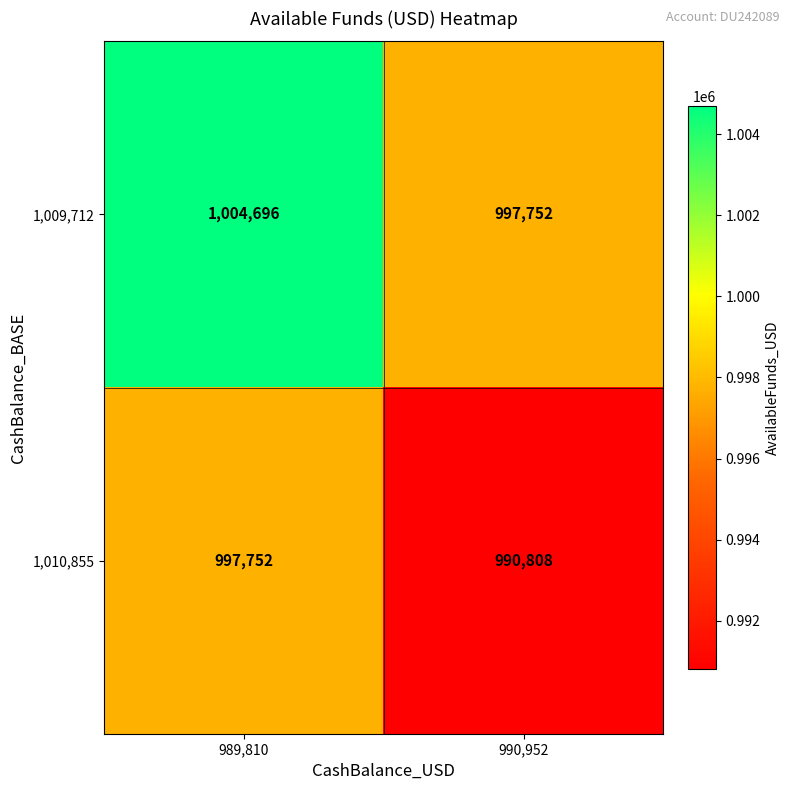

What is the difference between the highest and lowest values at 989,810?

6944